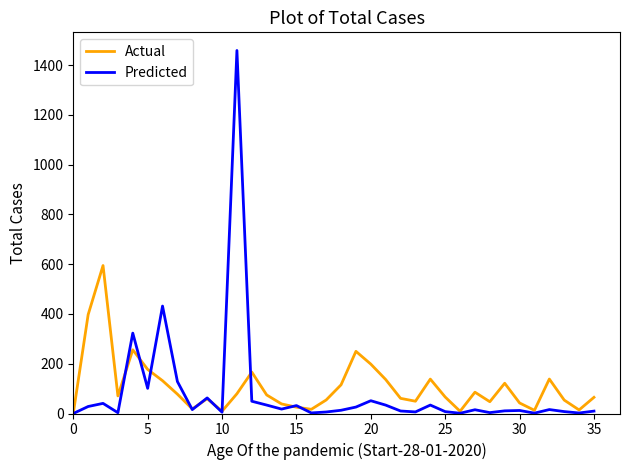

List the series in order of their peak value, highest first.

Predicted, Actual